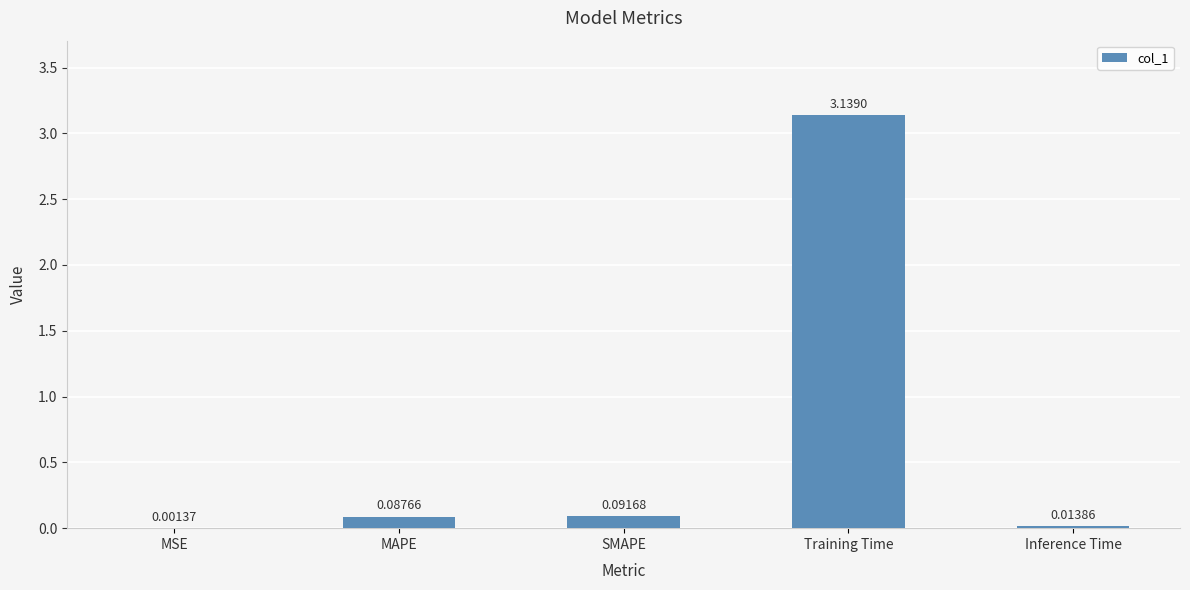

What is the change in value from MSE to Training Time?

+3.1